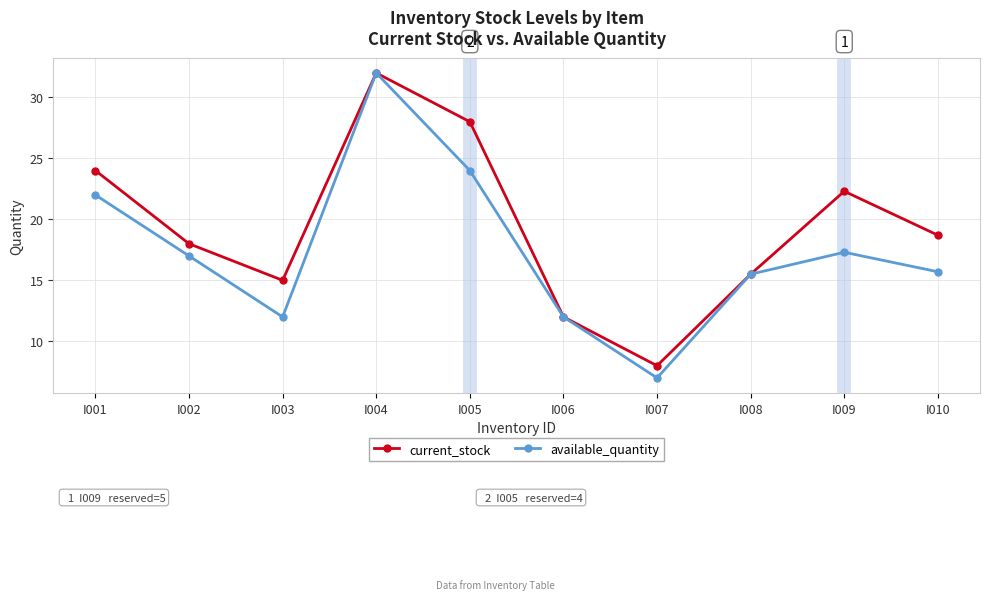

What is the smallest value displayed?

7.0